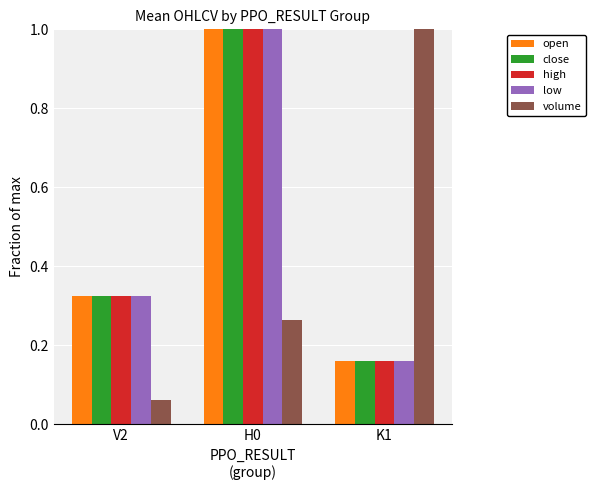

At how many categories does at least one series exceed 0?

3